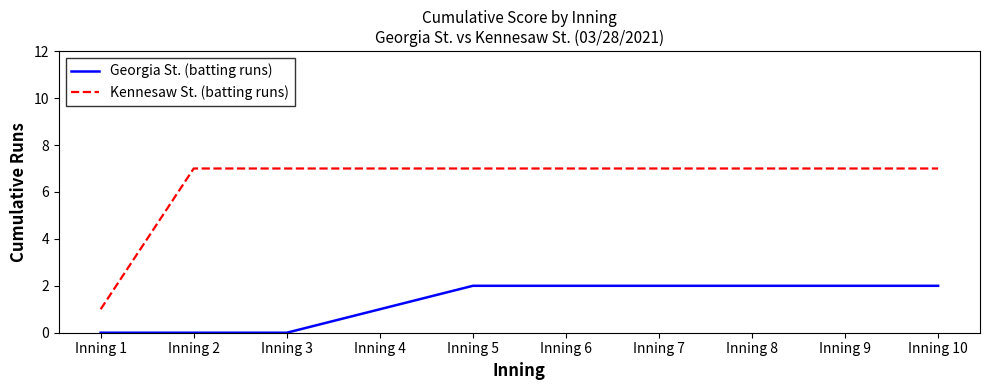

Which series has the largest total across all categories?

Kennesaw St. (batting runs)